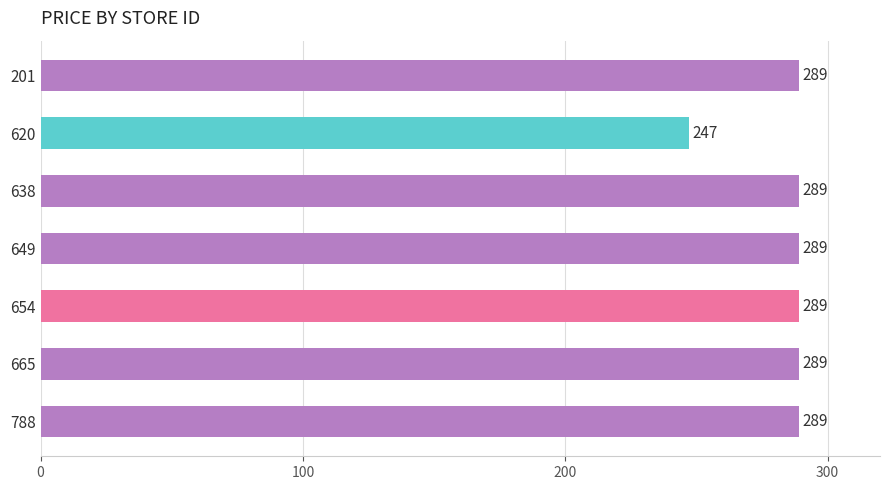

What is the value of the 6th bar from the top?

289